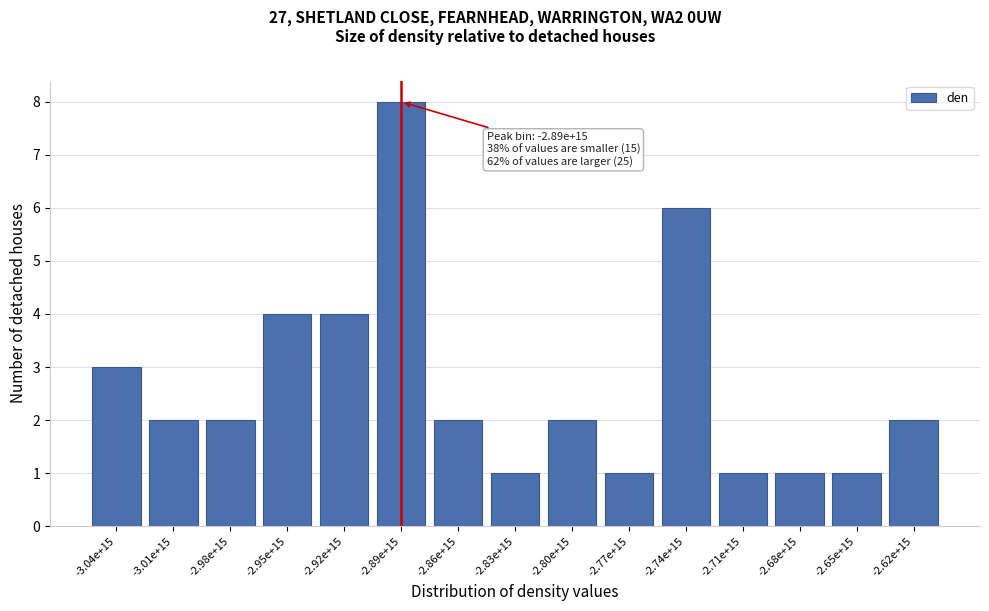

Reading left to right, what are all the values shown in this chart?

-3.04e+15=3	-3.01e+15=2	-2.98e+15=2	-2.95e+15=4	-2.92e+15=4	-2.89e+15=8	-2.86e+15=2	-2.83e+15=1	-2.80e+15=2	-2.77e+15=1	-2.74e+15=6	-2.71e+15=1	-2.68e+15=1	-2.65e+15=1	-2.62e+15=2